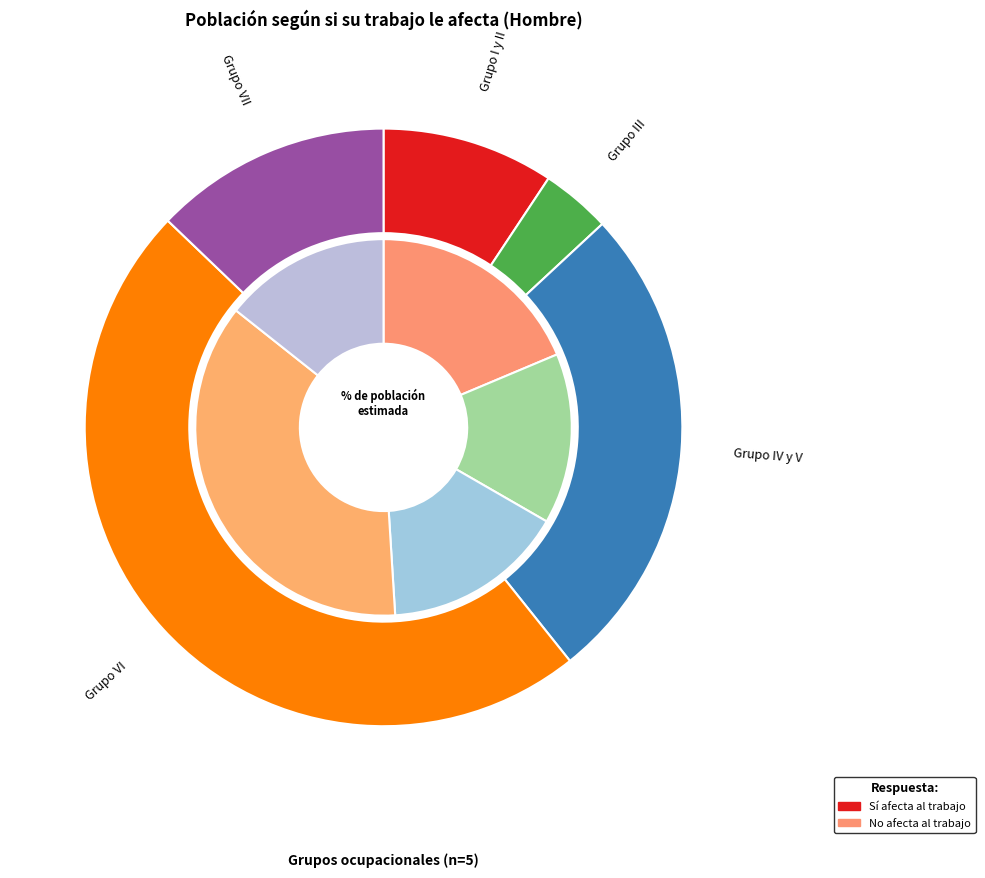

Does Grupo VII account for over 50% of the chart?

No